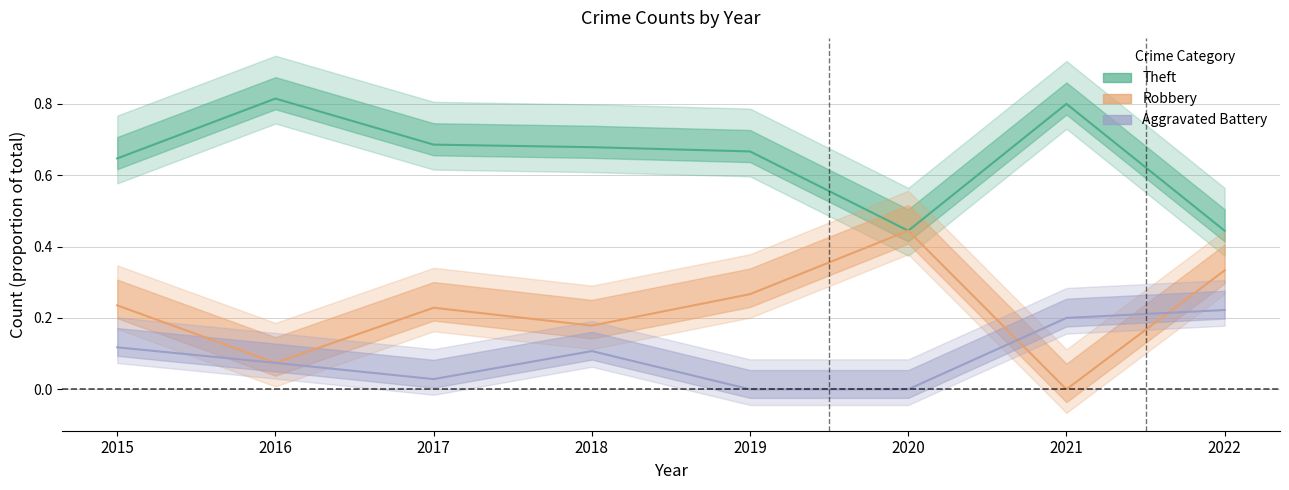

Where is the first local maximum for Theft (proportion)?

2016